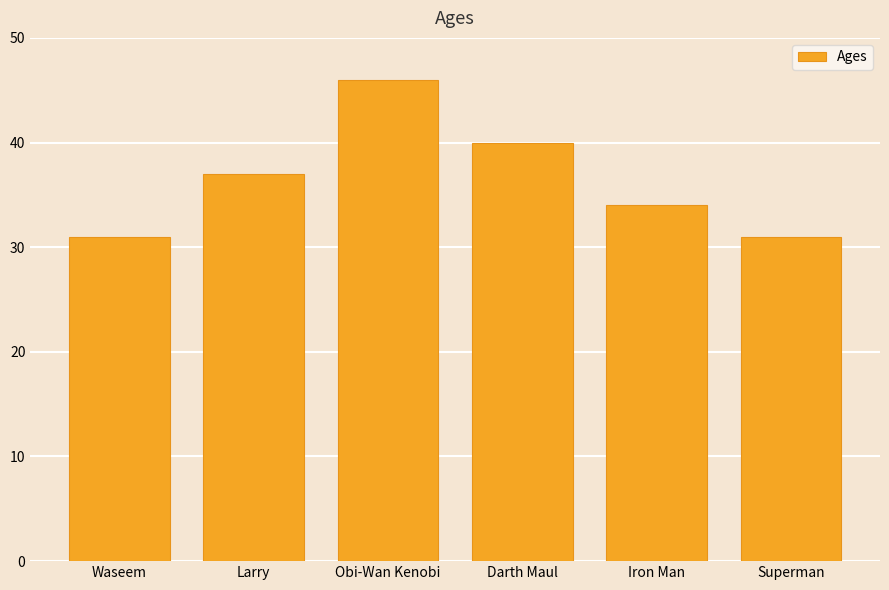

Which has a higher value, Darth Maul or Superman?

Darth Maul